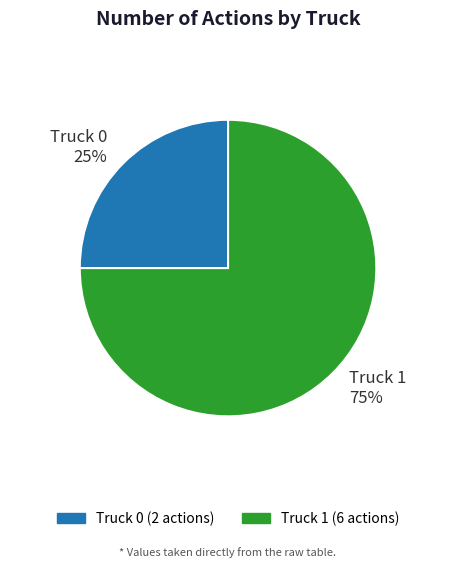

What percentage is the Truck 0 slice, to the nearest percent?

25%